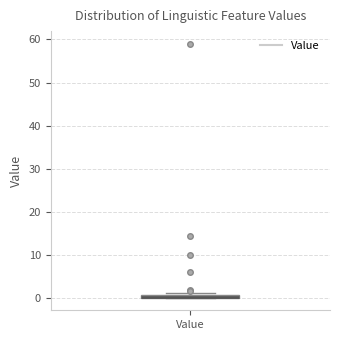

Where is the upper edge of the box for Value on the y-axis? The values are not printed on the chart, so give them approximately, as read against the axis.

1